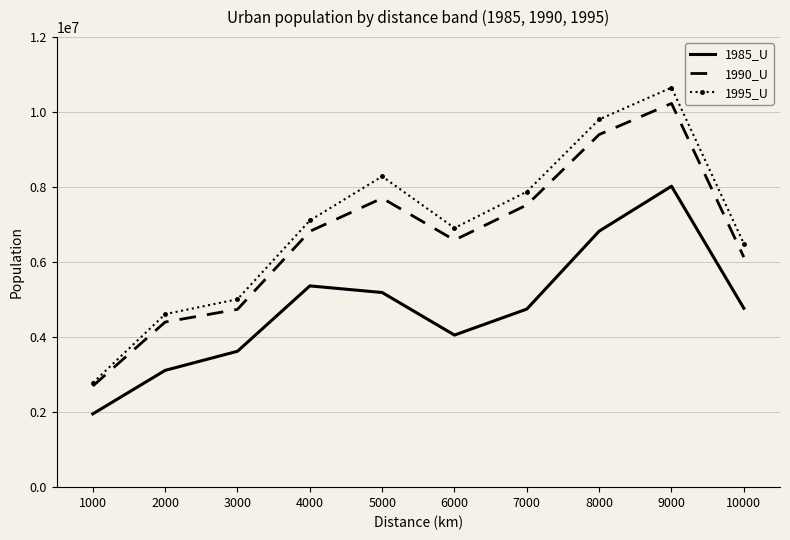

What is the average value of the 1995_U series?

6954039